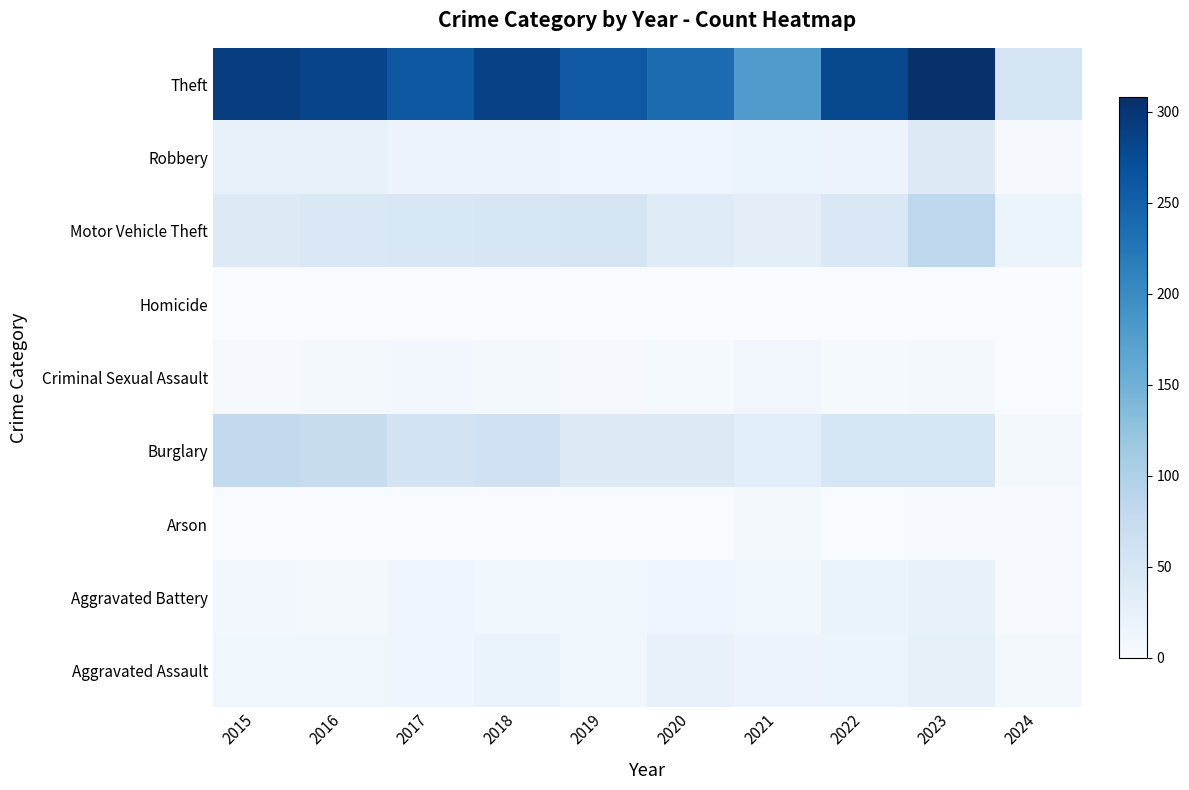

What is the greatest value displayed?

308